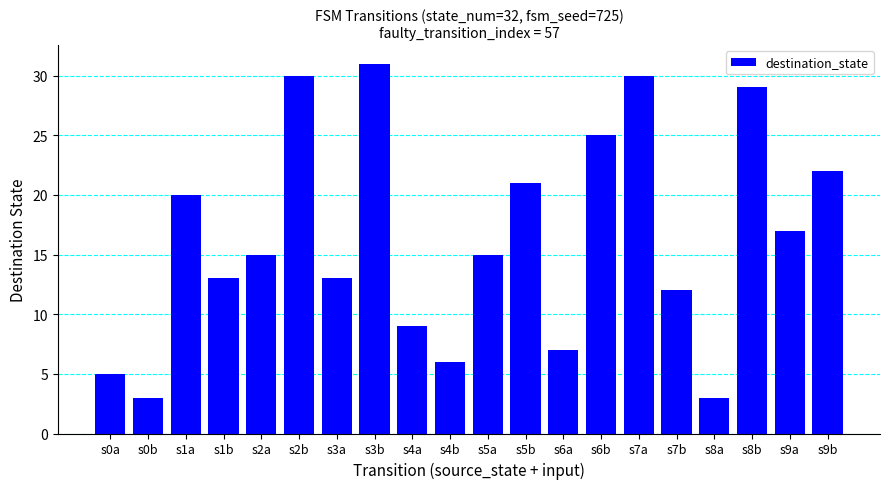

What is the ratio of the value at s6b to the value at s6a?

3.6